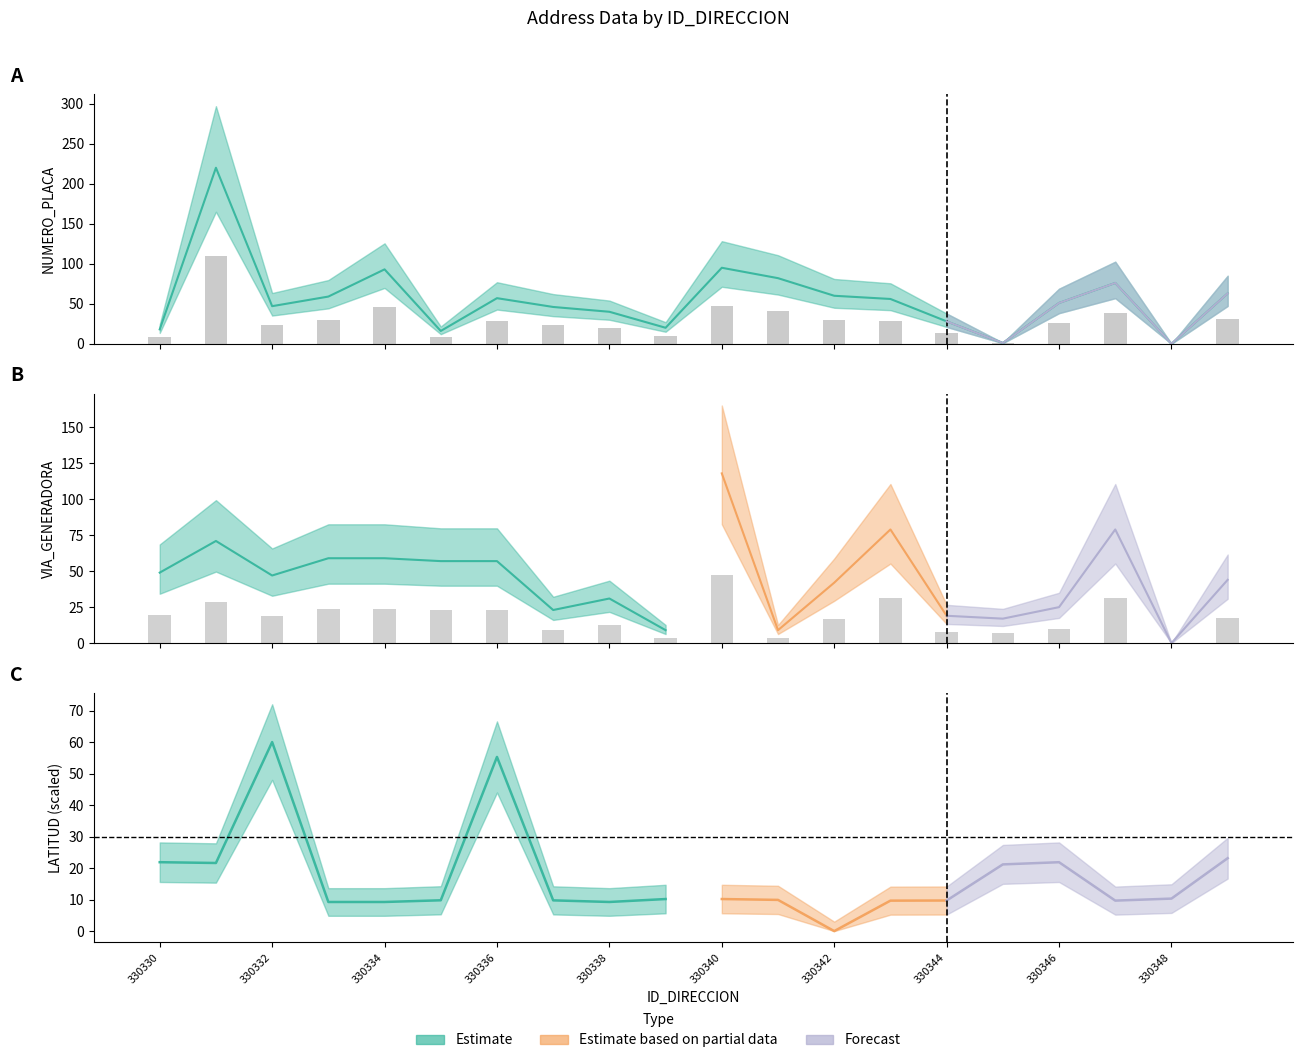

At how many categories does at least one series exceed 101?

1